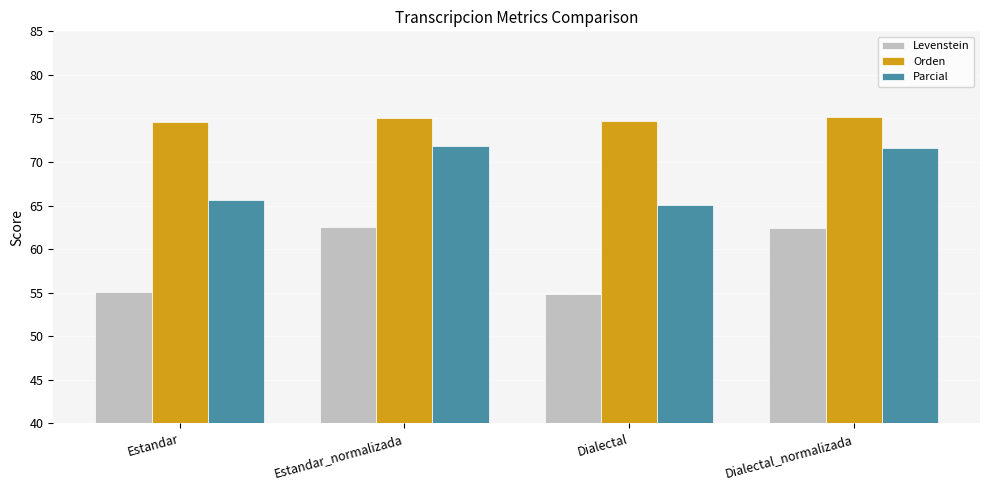

At Dialectal, list the series in order from smallest to largest.

Levenstein, Parcial, Orden